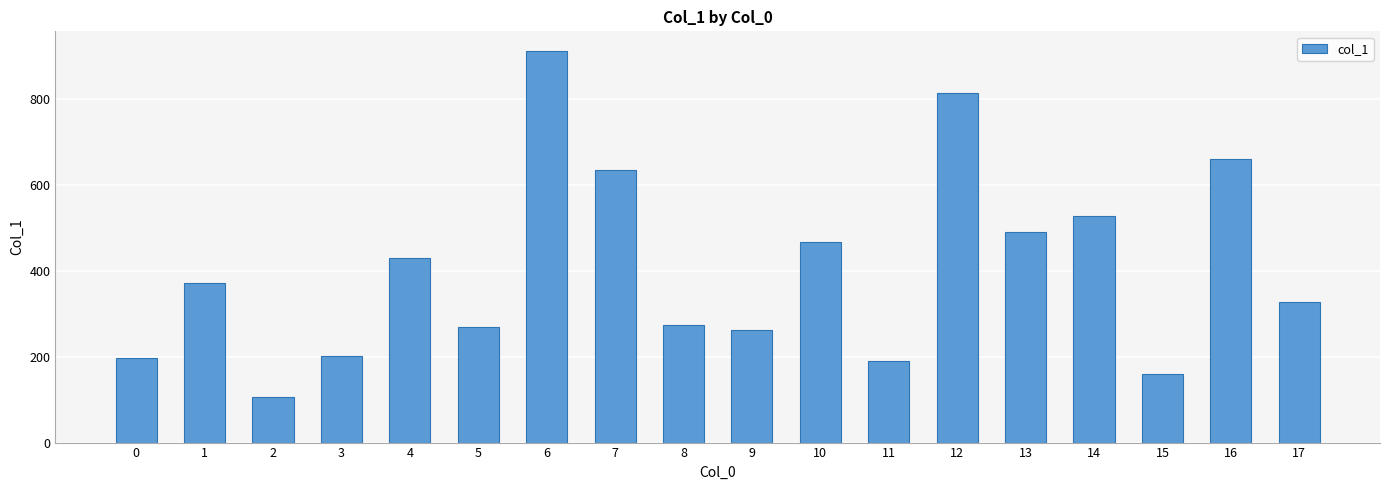

What is the change in value from 5 to 15?

-110